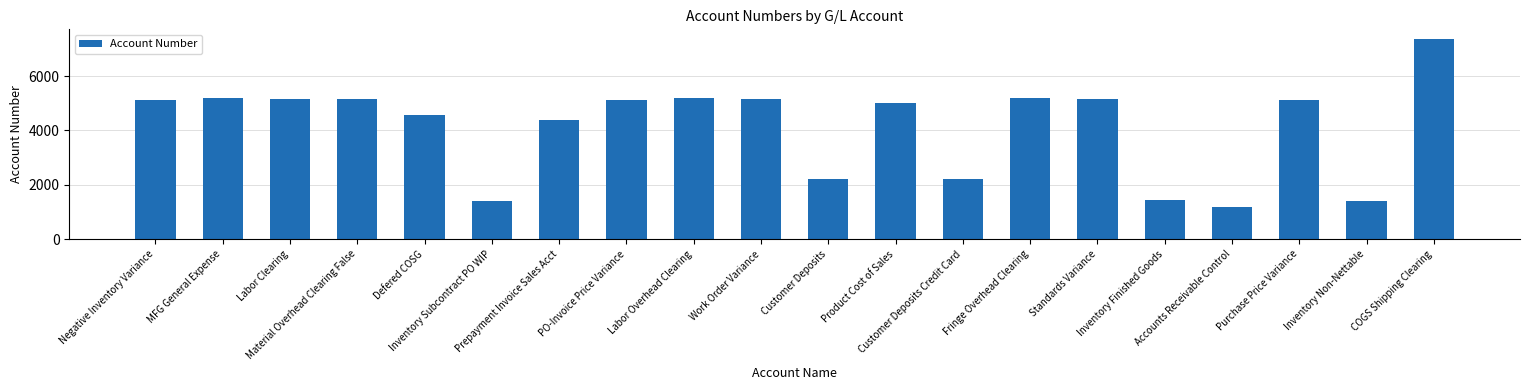

What is the change in value from Product Cost of Sales to Customer Deposits Credit Card?

-2798